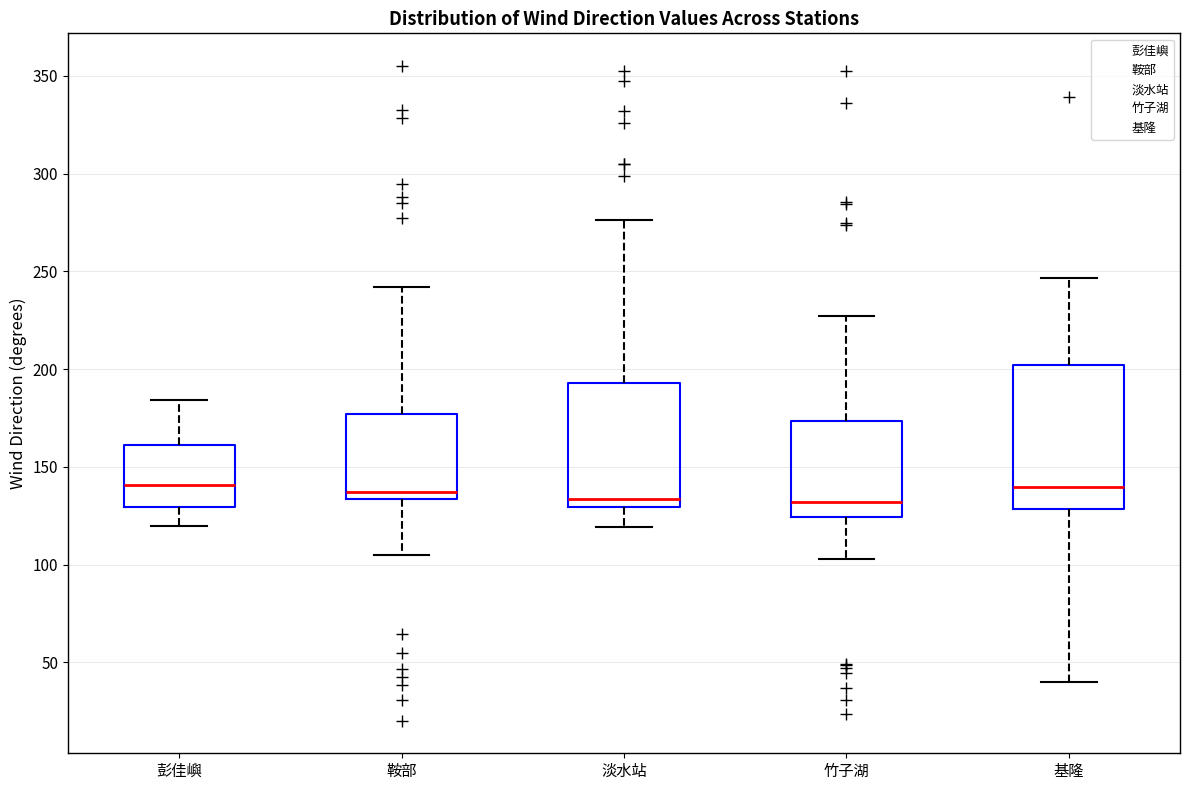

Reading left to right, read every box against the y-axis: the position of its median line, the range the box covers, and the ends of its whiskers. The values are not printed on the chart, so give them approximately, as read against the axis.

彭佳嶼: median 140, box 130 to 160, whiskers 120 to 185
鞍部: median 135 (just above the box's lower edge), box 135 to 175, whiskers 105 to 240
淡水站: median 135, box 130 to 195, whiskers 120 to 275
竹子湖: median 130, box 125 to 175, whiskers 105 to 225
基隆: median 140, box 130 to 200, whiskers 40 to 245